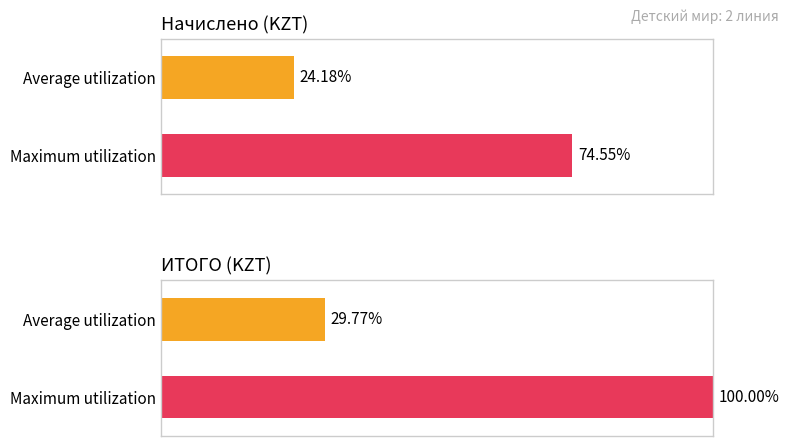

How many series are shown in this chart?

2